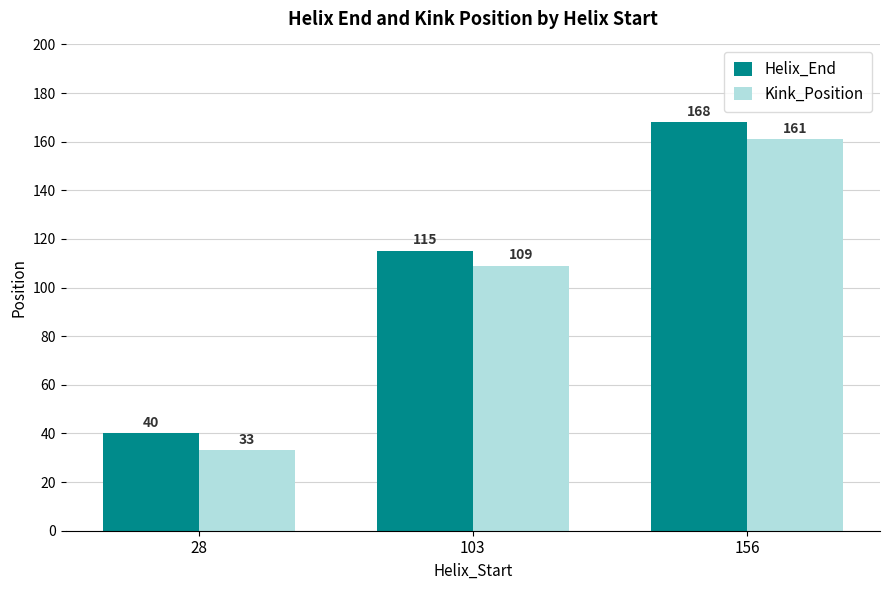

The Kink_Position series shows 67 at 156. True or false?

False